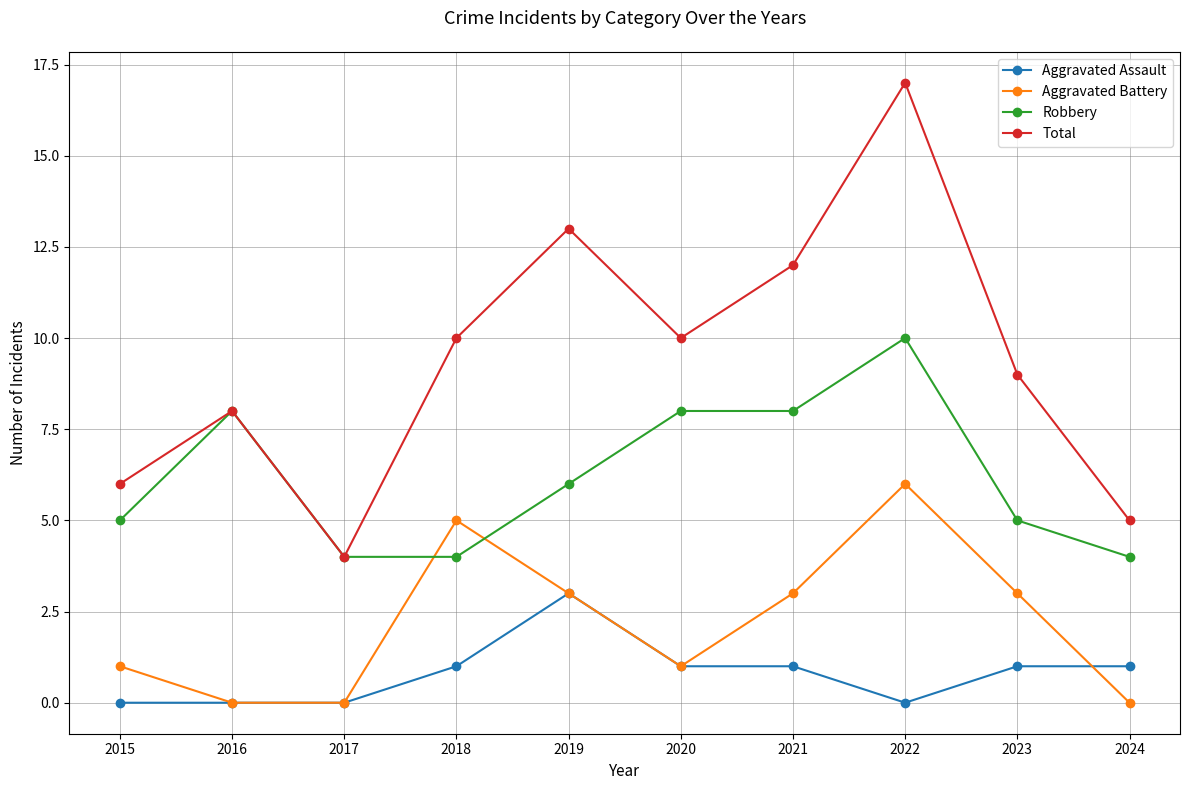

What is the spread (max minus min) of values at 2022?

17